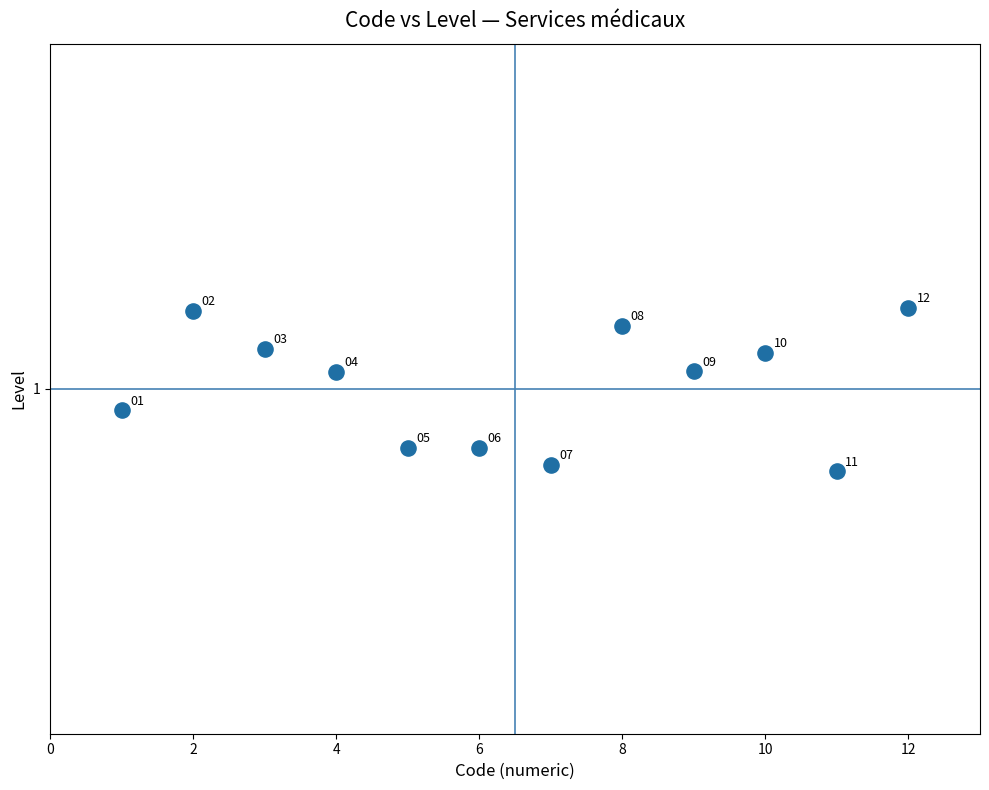

What is the range of X values (max minus min)?

11.0